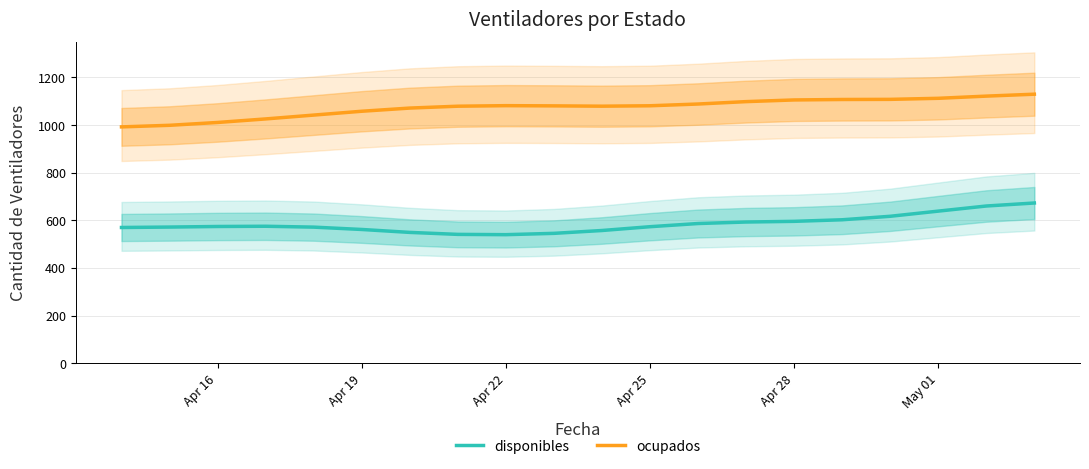

What is the minimum value for ocupados?

992.2